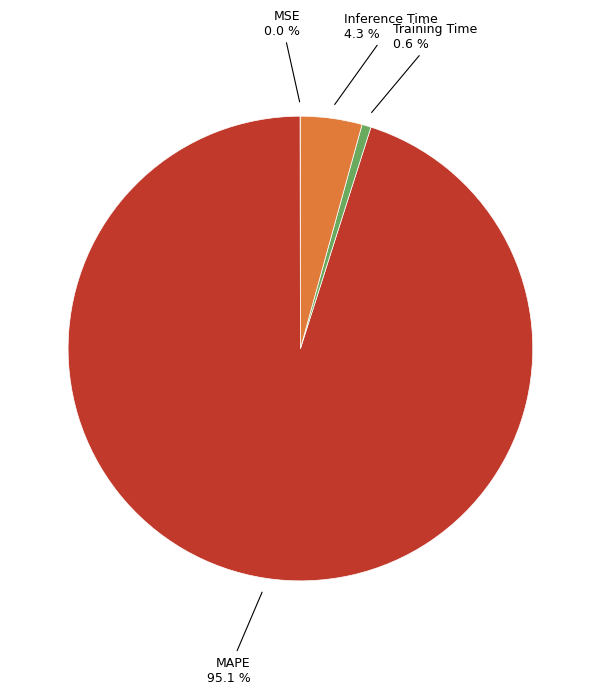

Is there a majority slice in this chart?

Yes